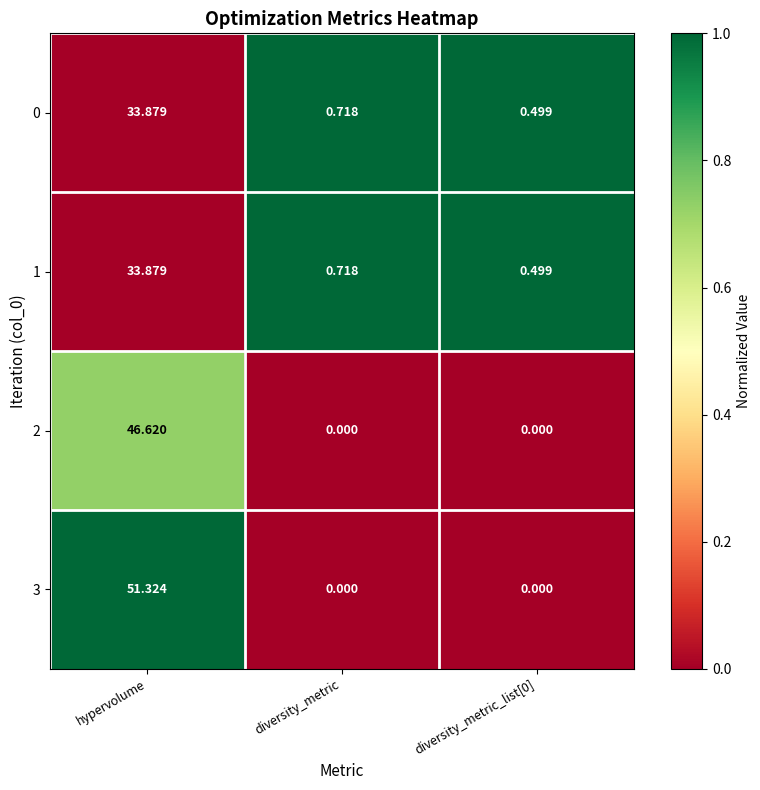

What is the difference between the highest and lowest values at diversity_metric_list[0]?

0.5